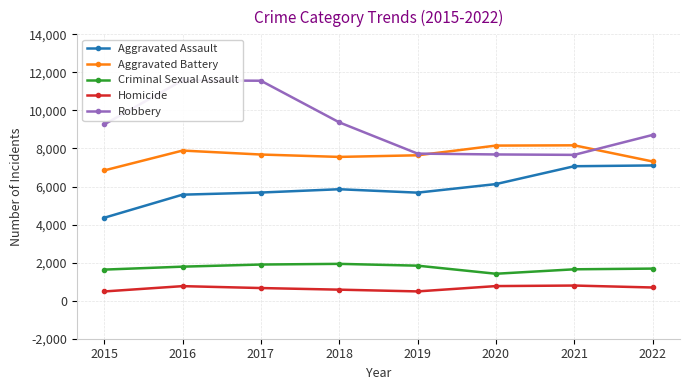

Does the chart display data point markers on the line(s)?

Yes